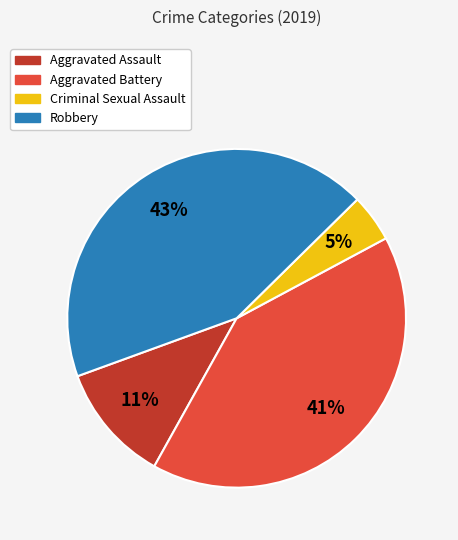

Which has a higher value, Robbery or Aggravated Battery?

Robbery